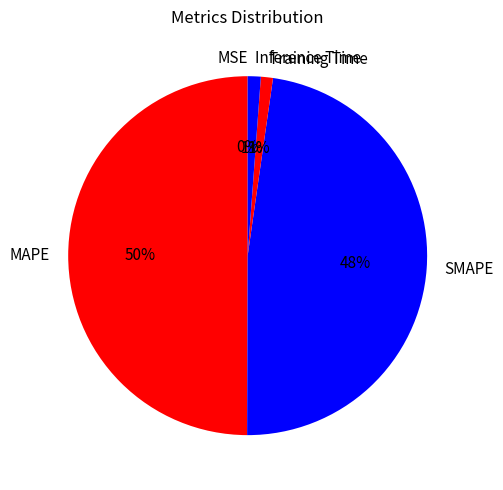

To the nearest percent, what is the difference between the largest and smallest slice percentages?

50%